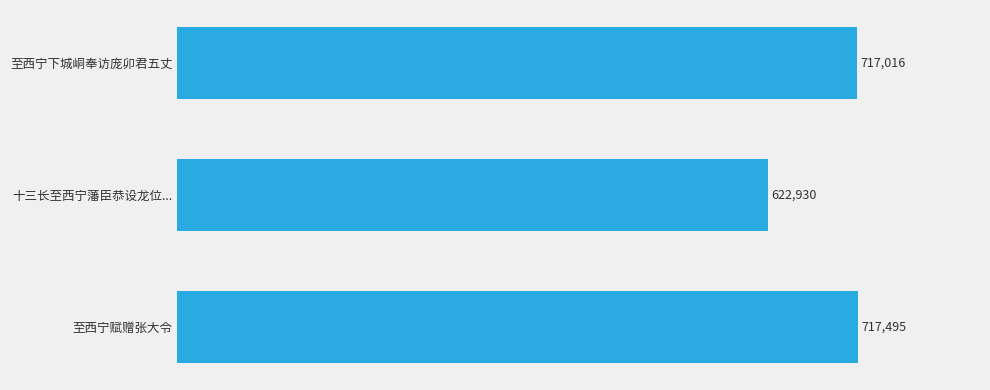

What is the difference between the maximum and second lowest values?

479